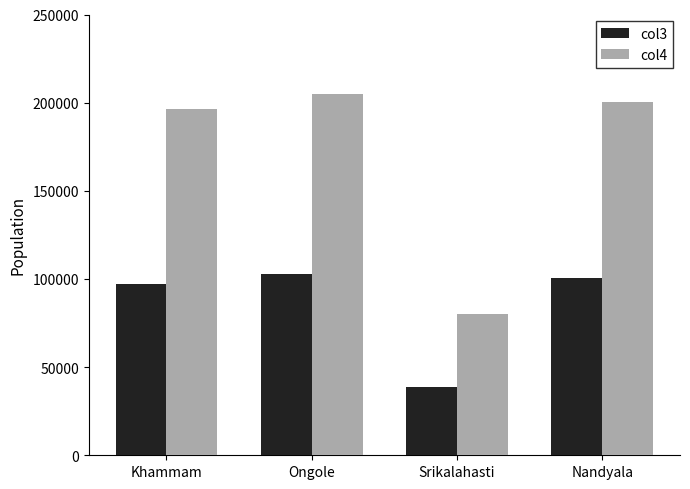

The col4 series shows 107529 at Khammam. True or false?

False